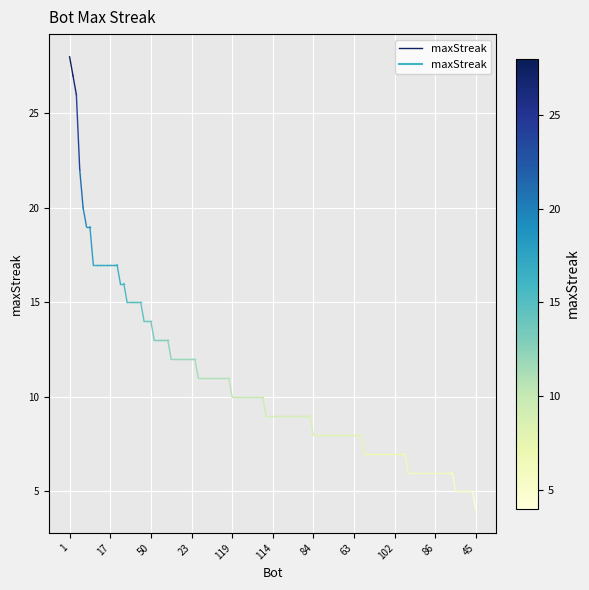

True or false: the data shows 28 at 1.

True